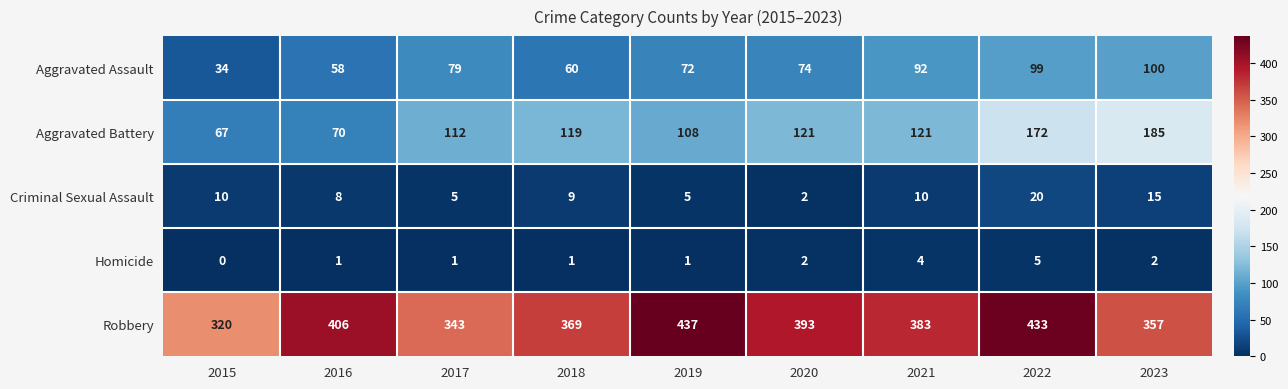

Between 2021 and 2023, which series saw the biggest shift?

Aggravated Battery